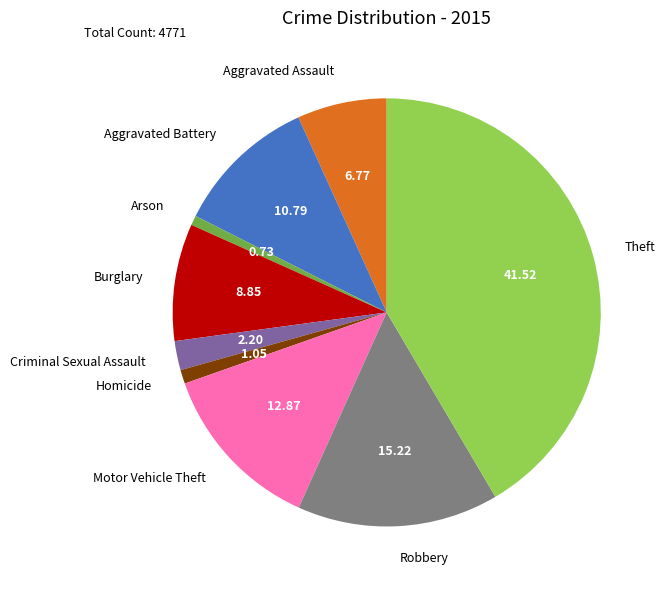

What is the ratio of the value at Aggravated Battery to the value at Motor Vehicle Theft?

0.8